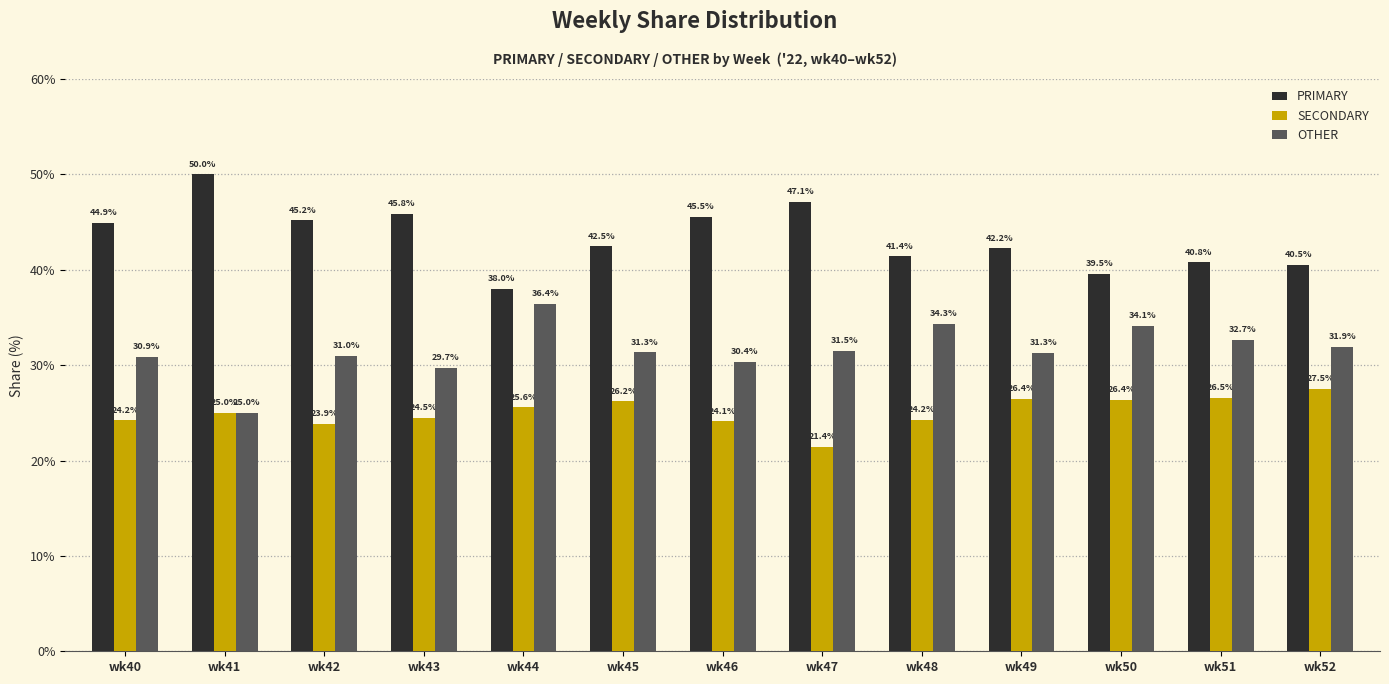

The SECONDARY series shows 18.0 at wk50. True or false?

False